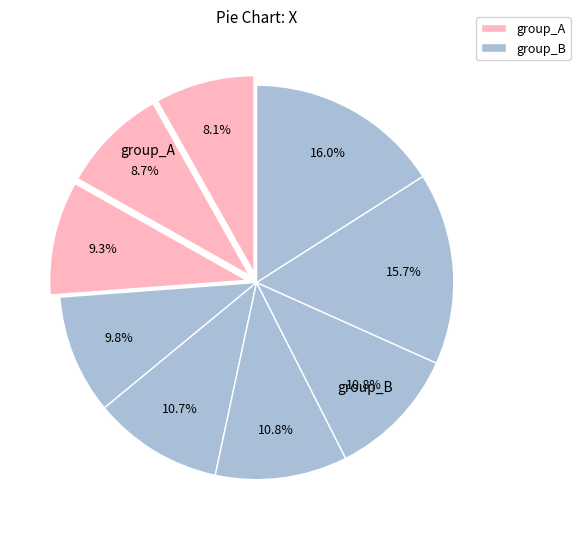

How many slices are in this pie chart?

9